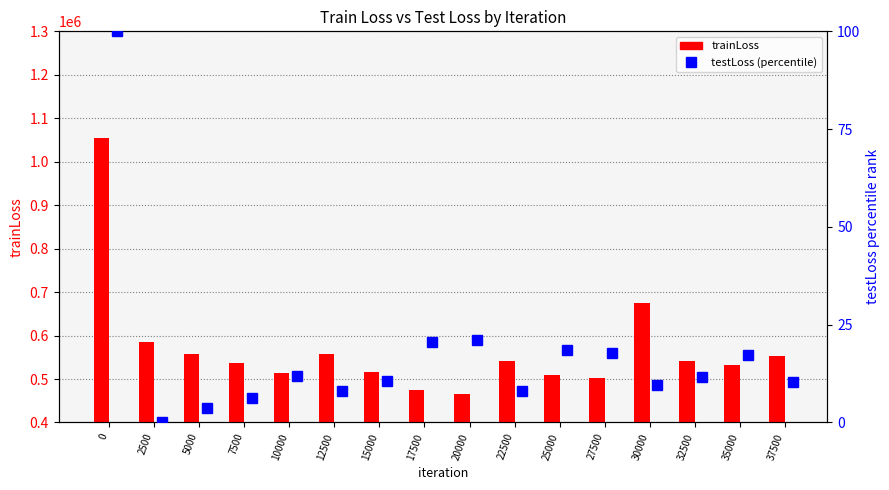

Reading left to right, what are all the values shown in this chart?

trainLoss: 1055492.0	585379.2	558279.8	536747.2	514014.9	557148.8	515675.7	473810.4	464607.6	540353.4	509523.2	503375.1	674637.0	541714.8	532492.3	551922.6
testLoss (percentile): 100.0	0.0	3.6	6.3	12.0	8.0	10.5	20.6	21.0	8.2	18.4	17.8	9.5	11.6	17.3	10.4